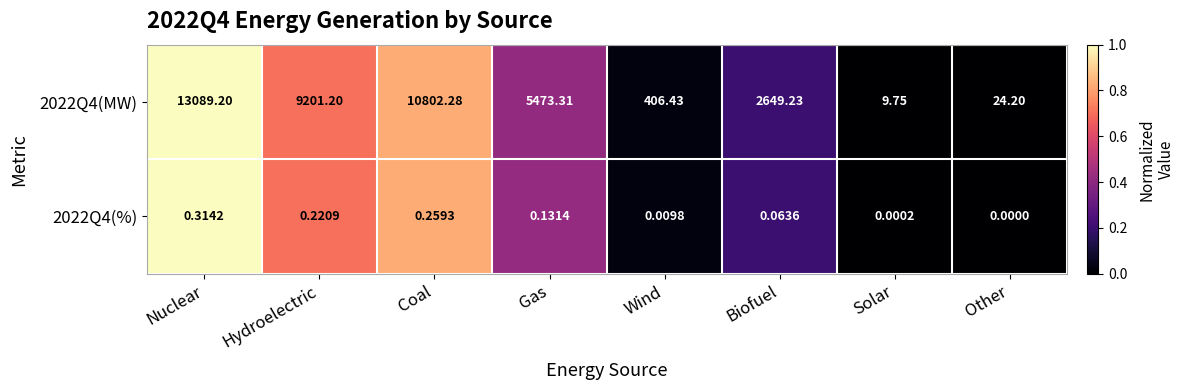

How many distinct data groups are displayed?

2